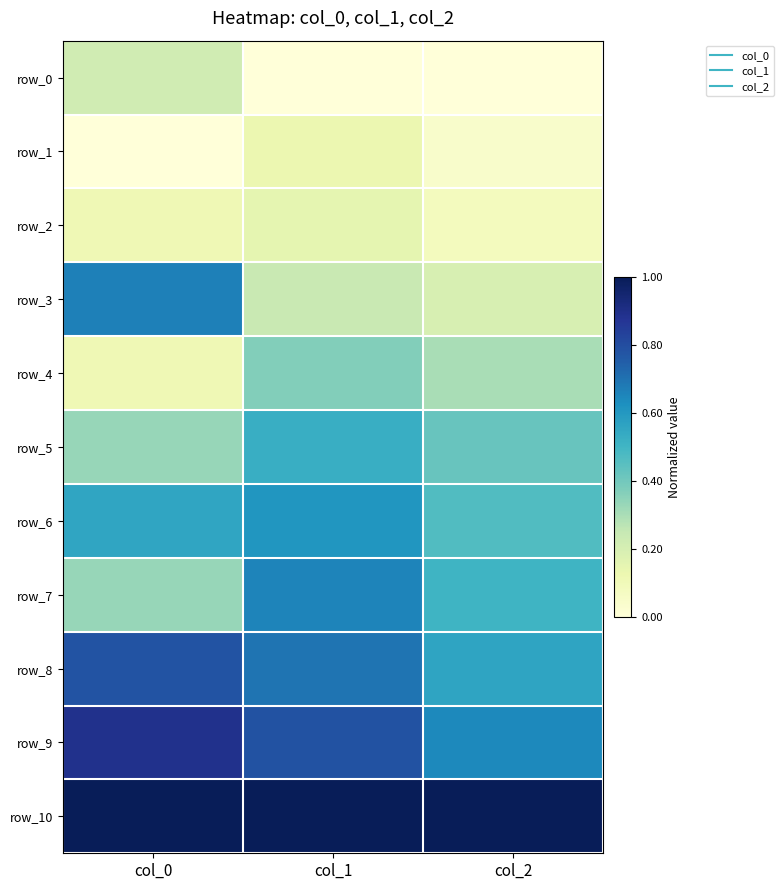

Reading left to right, list all the values displayed in this chart.

row_0: 0.2	0.0	0.0
row_1: 0.0	0.1	0.0
row_2: 0.1	0.1	0.1
row_3: 0.7	0.2	0.2
row_4: 0.1	0.4	0.3
row_5: 0.3	0.5	0.4
row_6: 0.6	0.6	0.5
row_7: 0.3	0.7	0.5
row_8: 0.8	0.7	0.6
row_9: 0.9	0.8	0.6
row_10: 1.0	1.0	1.0